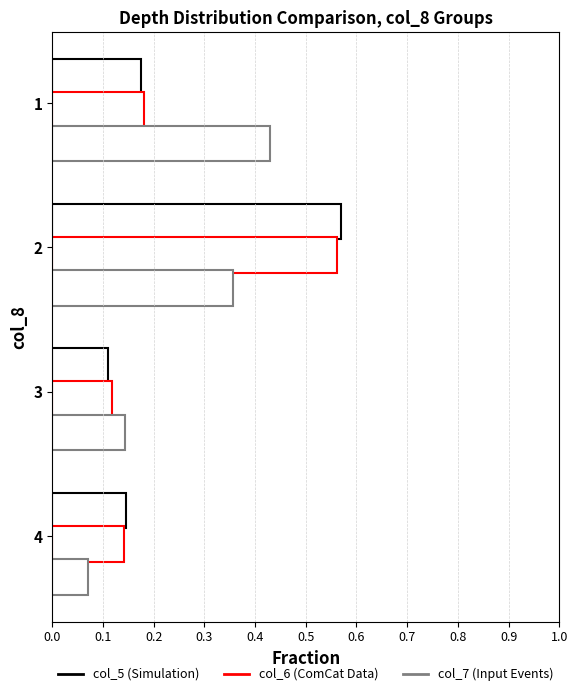

How many distinct data groups are displayed?

3